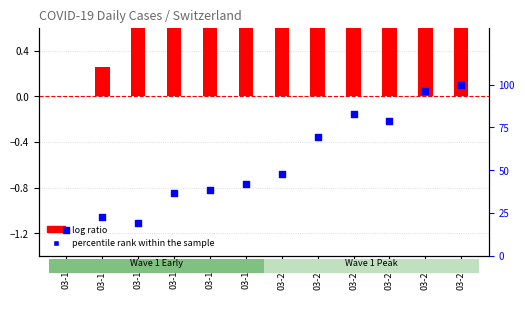

Which series contains the highest Y value?

percentile rank within the sample